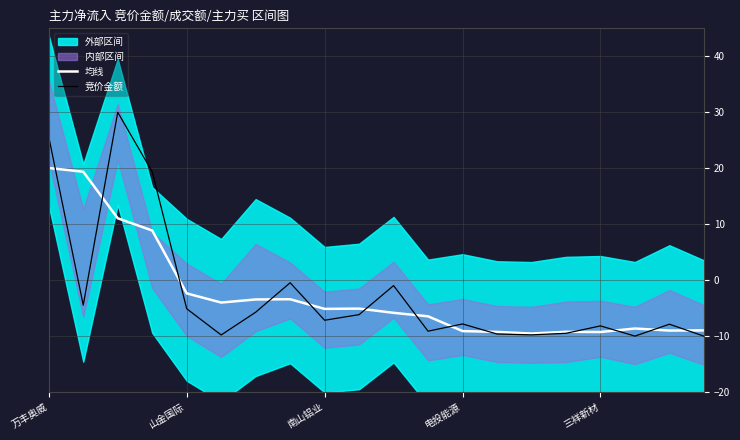

The 均线 series shows -3.1 at 南山铝业. True or false?

False